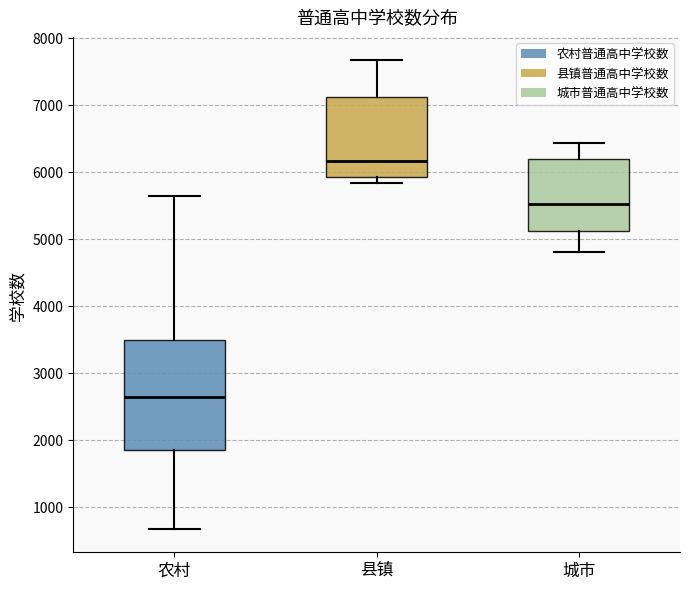

Reading left to right, read every box against the y-axis: the position of its median line, the range the box covers, and the ends of its whiskers. The values are not printed on the chart, so give them approximately, as read against the axis.

农村: median 2600, box 1800 to 3500, whiskers 700 to 5600
县镇: median 6200, box 5900 to 7100, whiskers 5800 to 7700
城市: median 5500, box 5100 to 6200, whiskers 4800 to 6400